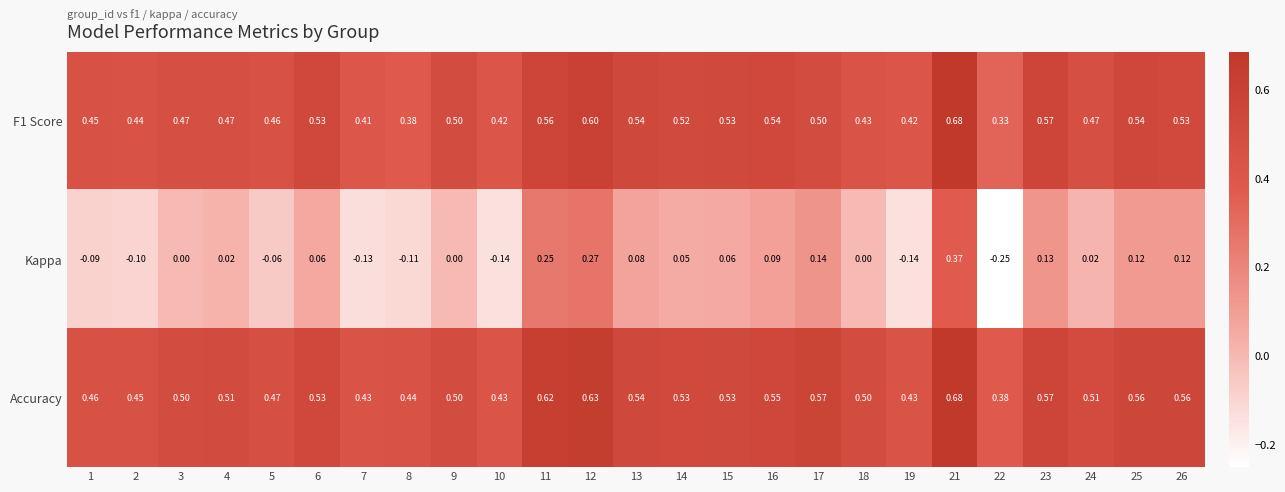

At which category is the sum across all series the highest?

21